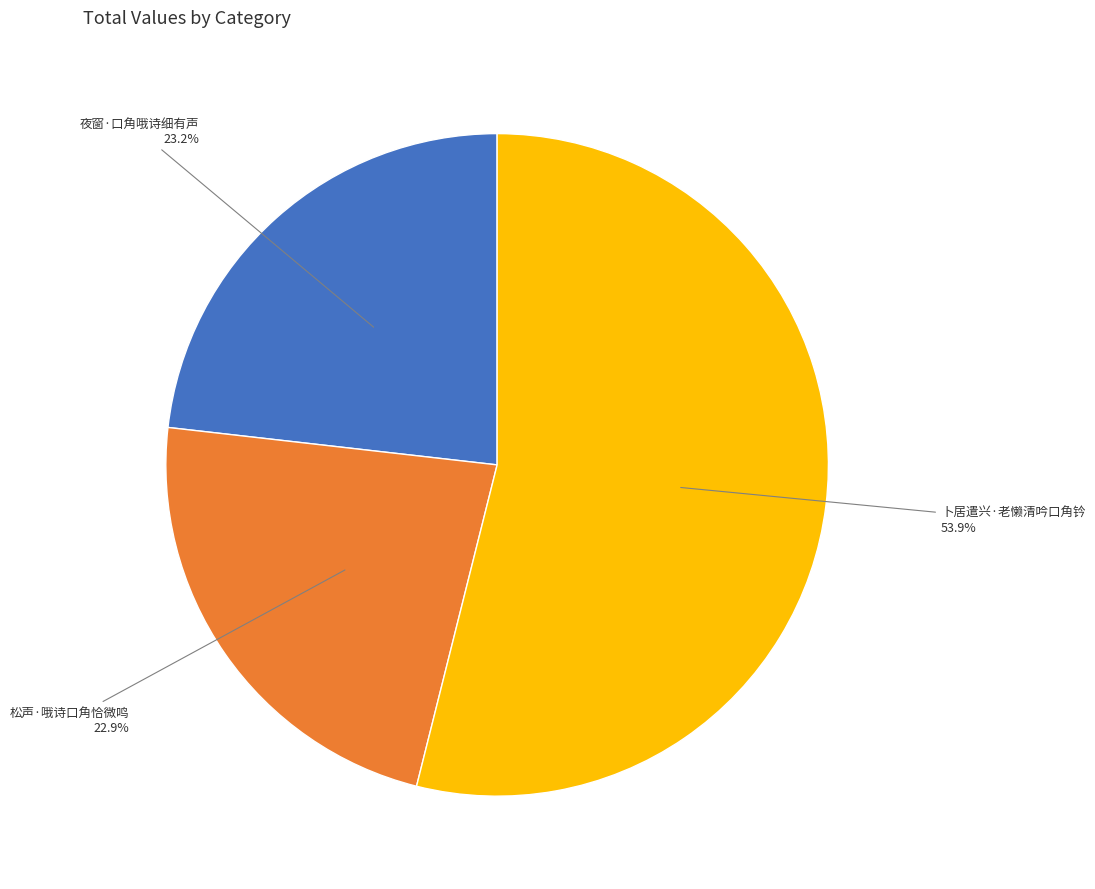

How many slices are in this pie chart?

3